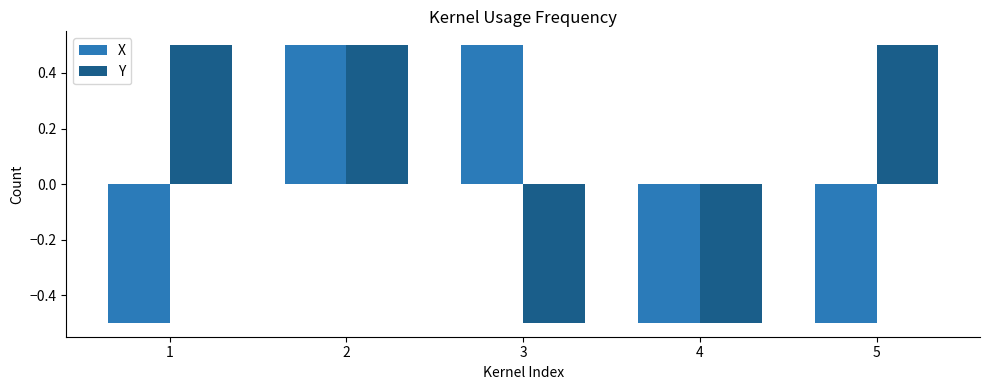

Read the X value at 3.

0.5